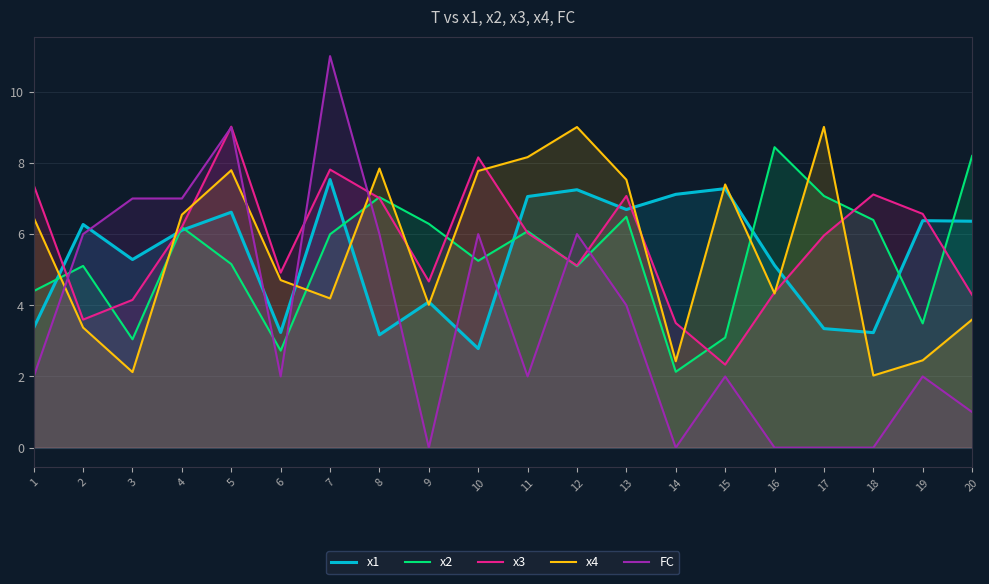

At which category is the sum across all series the highest?

5